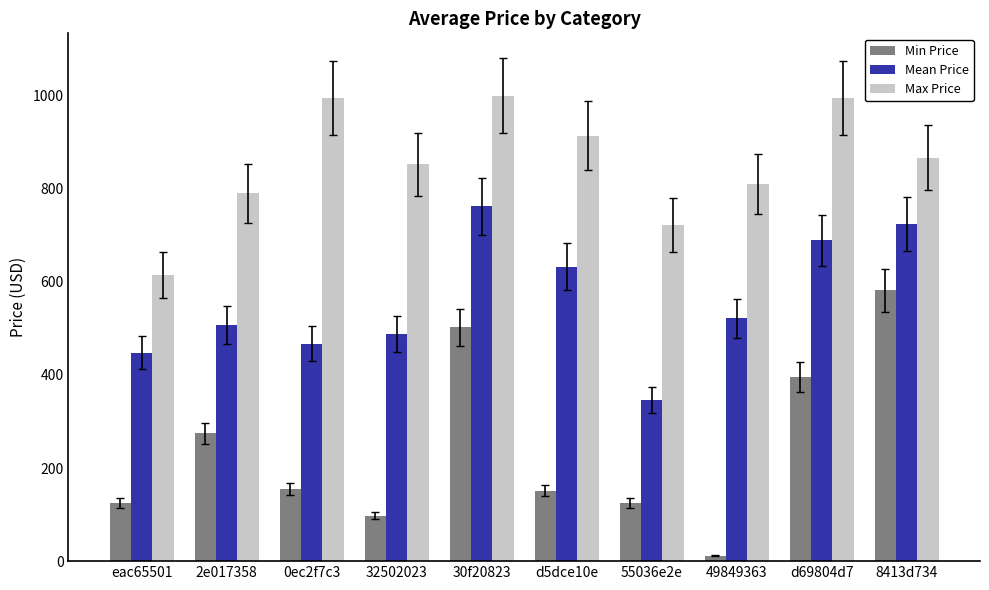

Rank the series by their average value, from lowest to highest.

Min Price, Mean Price, Max Price